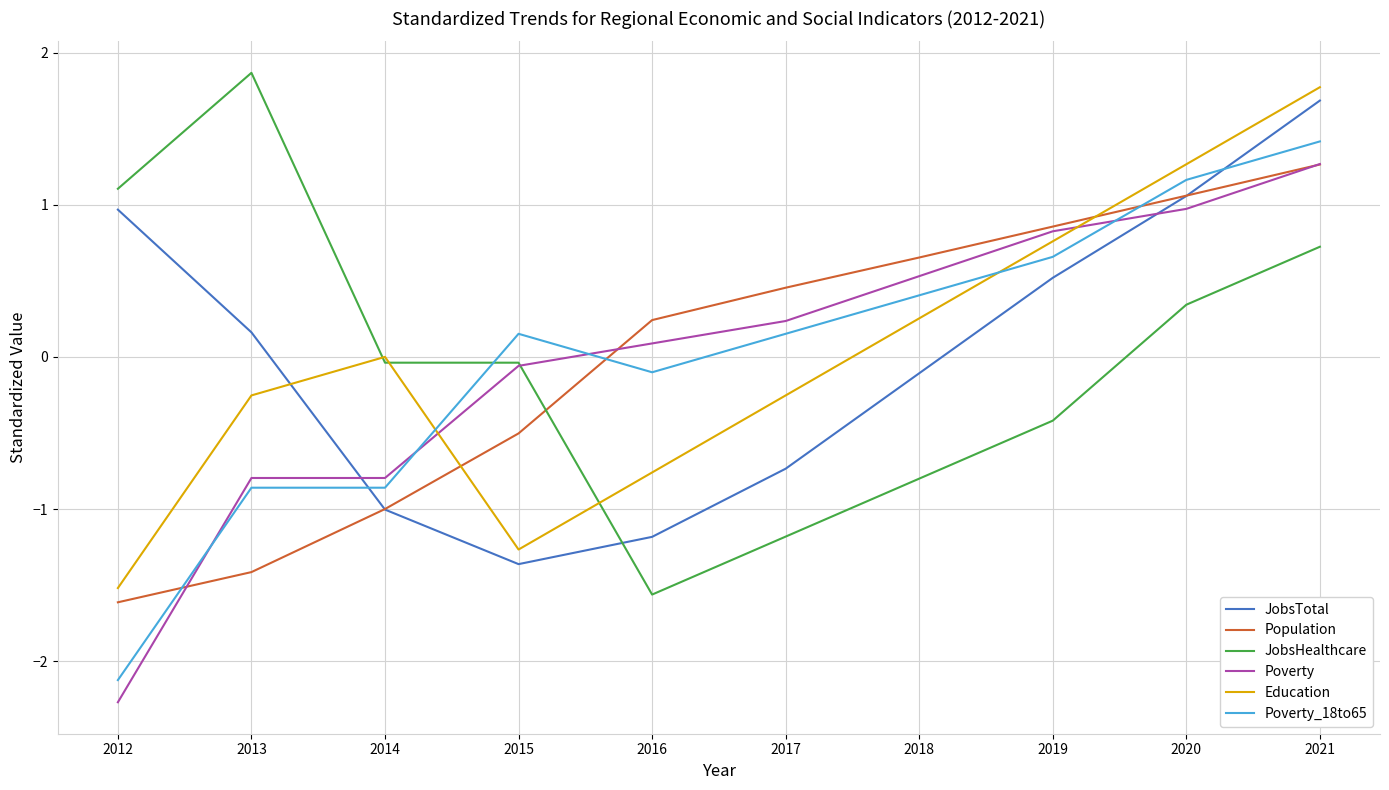

What is the difference between the highest and lowest values at 2014?

1.0